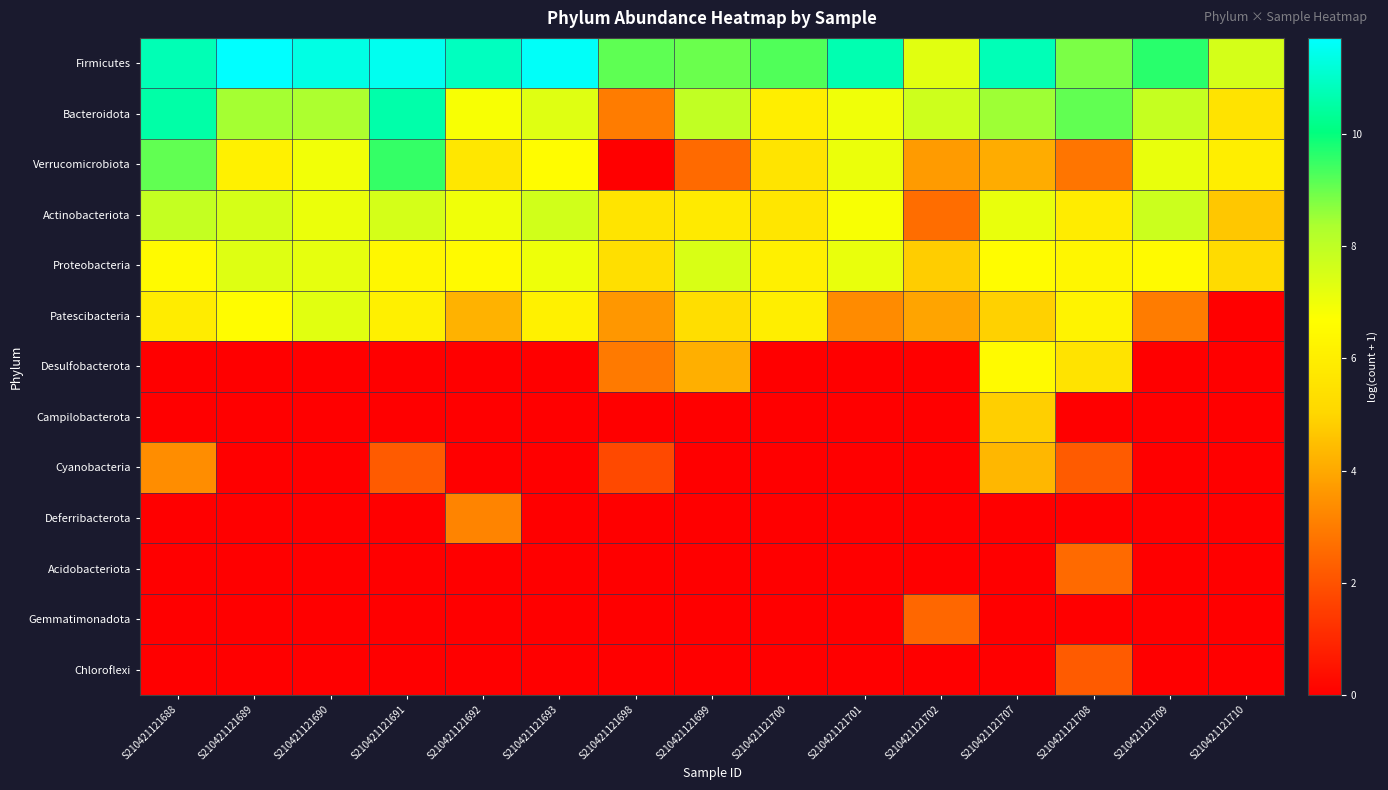

Reading left to right, extract all data points from this chart.

Firmicutes: S210421121688=10.8	S210421121689=11.7	S210421121690=11.4	S210421121691=11.5	S210421121692=10.9	S210421121693=11.6	S210421121698=9.1	S210421121699=9.0	S210421121700=9.3	S210421121701=10.7	S210421121702=7.3	S210421121707=10.8	S210421121708=8.9	S210421121709=9.7	S210421121710=7.6
Bacteroidota: S210421121688=10.6	S210421121689=8.4	S210421121690=8.4	S210421121691=10.6	S210421121692=6.8	S210421121693=7.3	S210421121698=3.0	S210421121699=8.0	S210421121700=6.0	S210421121701=7.0	S210421121702=7.7	S210421121707=8.5	S210421121708=9.1	S210421121709=7.9	S210421121710=5.5
Verrucomicrobiota: S210421121688=9.1	S210421121689=6.1	S210421121690=6.9	S210421121691=9.5	S210421121692=5.7	S210421121693=6.6	S210421121698=0.0	S210421121699=2.6	S210421121700=5.6	S210421121701=7.1	S210421121702=3.7	S210421121707=4.1	S210421121708=2.8	S210421121709=7.1	S210421121710=6.0
Actinobacteriota: S210421121688=7.9	S210421121689=7.5	S210421121690=7.1	S210421121691=7.6	S210421121692=7.0	S210421121693=7.6	S210421121698=5.6	S210421121699=5.8	S210421121700=5.7	S210421121701=6.8	S210421121702=2.6	S210421121707=7.1	S210421121708=5.9	S210421121709=7.7	S210421121710=4.7
Proteobacteria: S210421121688=6.5	S210421121689=7.4	S210421121690=7.2	S210421121691=6.4	S210421121692=6.5	S210421121693=7.0	S210421121698=5.4	S210421121699=7.5	S210421121700=6.1	S210421121701=7.1	S210421121702=4.8	S210421121707=6.6	S210421121708=6.3	S210421121709=6.5	S210421121710=5.2
Patescibacteria: S210421121688=5.9	S210421121689=6.6	S210421121690=7.3	S210421121691=6.1	S210421121692=4.2	S210421121693=6.1	S210421121698=3.6	S210421121699=5.3	S210421121700=6.0	S210421121701=3.3	S210421121702=3.9	S210421121707=4.9	S210421121708=6.2	S210421121709=3.0	S210421121710=0.0
Desulfobacterota: S210421121688=0.0	S210421121689=0.0	S210421121690=0.0	S210421121691=0.0	S210421121692=0.0	S210421121693=0.0	S210421121698=2.9	S210421121699=4.1	S210421121700=0.0	S210421121701=0.0	S210421121702=0.0	S210421121707=6.5	S210421121708=5.5	S210421121709=0.0	S210421121710=0.0
Campilobacterota: S210421121688=0.0	S210421121689=0.0	S210421121690=0.0	S210421121691=0.0	S210421121692=0.0	S210421121693=0.0	S210421121698=0.0	S210421121699=0.0	S210421121700=0.0	S210421121701=0.0	S210421121702=0.0	S210421121707=4.9	S210421121708=0.0	S210421121709=0.0	S210421121710=0.0
Cyanobacteria: S210421121688=3.4	S210421121689=0.0	S210421121690=0.0	S210421121691=2.2	S210421121692=0.0	S210421121693=0.0	S210421121698=1.8	S210421121699=0.0	S210421121700=0.0	S210421121701=0.0	S210421121702=0.0	S210421121707=4.3	S210421121708=2.2	S210421121709=0.0	S210421121710=0.0
Deferribacterota: S210421121688=0.0	S210421121689=0.0	S210421121690=0.0	S210421121691=0.0	S210421121692=3.2	S210421121693=0.0	S210421121698=0.0	S210421121699=0.0	S210421121700=0.0	S210421121701=0.0	S210421121702=0.0	S210421121707=0.0	S210421121708=0.0	S210421121709=0.0	S210421121710=0.0
Acidobacteriota: S210421121688=0.0	S210421121689=0.0	S210421121690=0.0	S210421121691=0.0	S210421121692=0.0	S210421121693=0.0	S210421121698=0.0	S210421121699=0.0	S210421121700=0.0	S210421121701=0.0	S210421121702=0.0	S210421121707=0.0	S210421121708=2.6	S210421121709=0.0	S210421121710=0.0
Gemmatimonadota: S210421121688=0.0	S210421121689=0.0	S210421121690=0.0	S210421121691=0.0	S210421121692=0.0	S210421121693=0.0	S210421121698=0.0	S210421121699=0.0	S210421121700=0.0	S210421121701=0.0	S210421121702=2.5	S210421121707=0.0	S210421121708=0.0	S210421121709=0.0	S210421121710=0.0
Chloroflexi: S210421121688=0.0	S210421121689=0.0	S210421121690=0.0	S210421121691=0.0	S210421121692=0.0	S210421121693=0.0	S210421121698=0.0	S210421121699=0.0	S210421121700=0.0	S210421121701=0.0	S210421121702=0.0	S210421121707=0.0	S210421121708=2.2	S210421121709=0.0	S210421121710=0.0